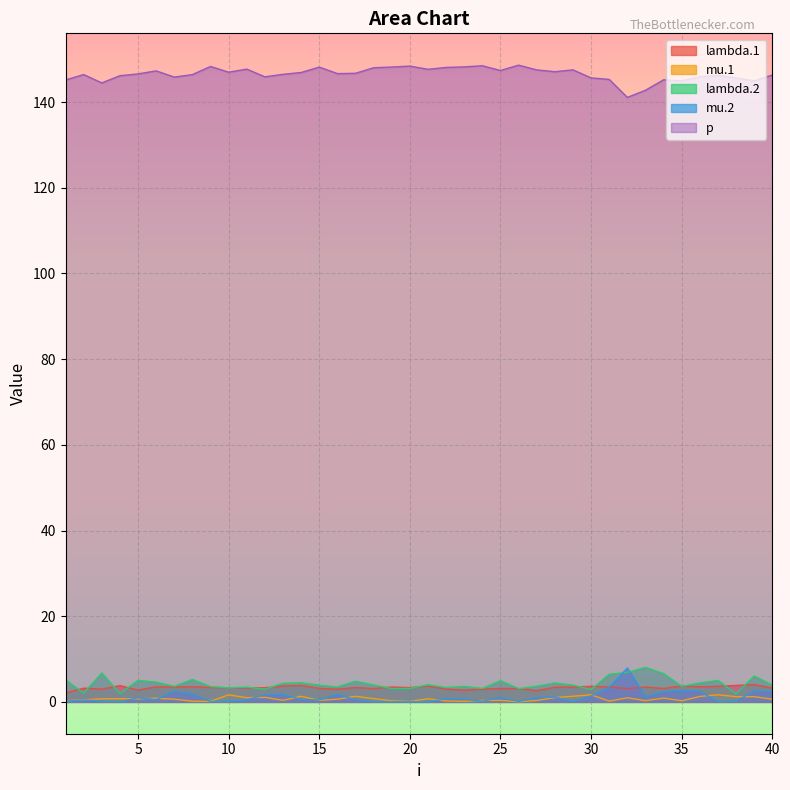

What is the maximum value for lambda.1?

4.0